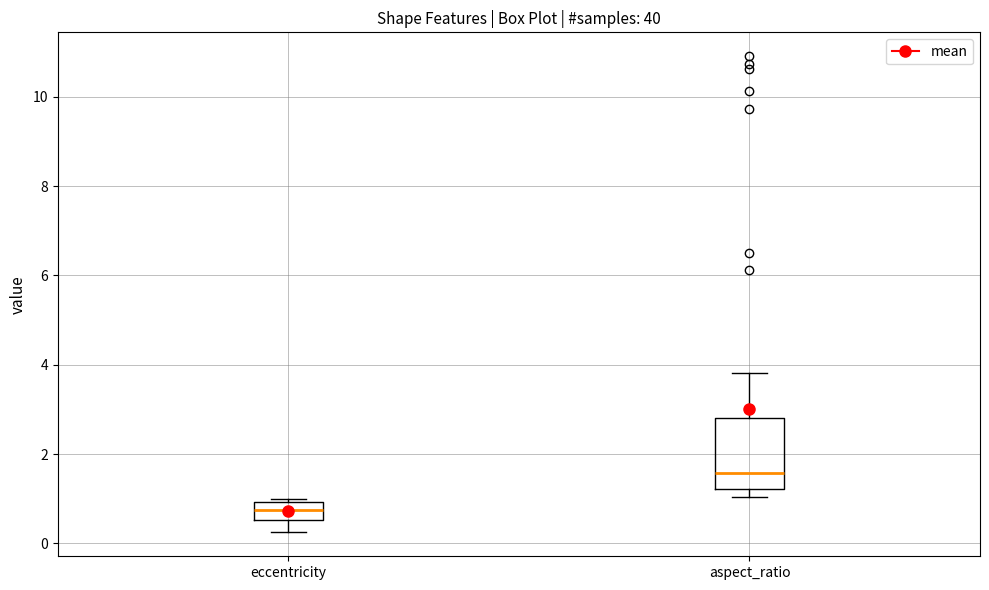

Reading left to right, transcribe this box plot: for each box, give where its median line is, the range the box spans, and where its two whiskers end, as read against the y-axis. The values are not printed on the chart, so give them approximately, as read against the axis.

eccentricity: median 0.8, box 0.6 to 1.0, whiskers 0.2 to 1.0 (just above the box's upper edge)
aspect_ratio: median 1.6, box 1.2 to 2.8, whiskers 1.0 to 3.8